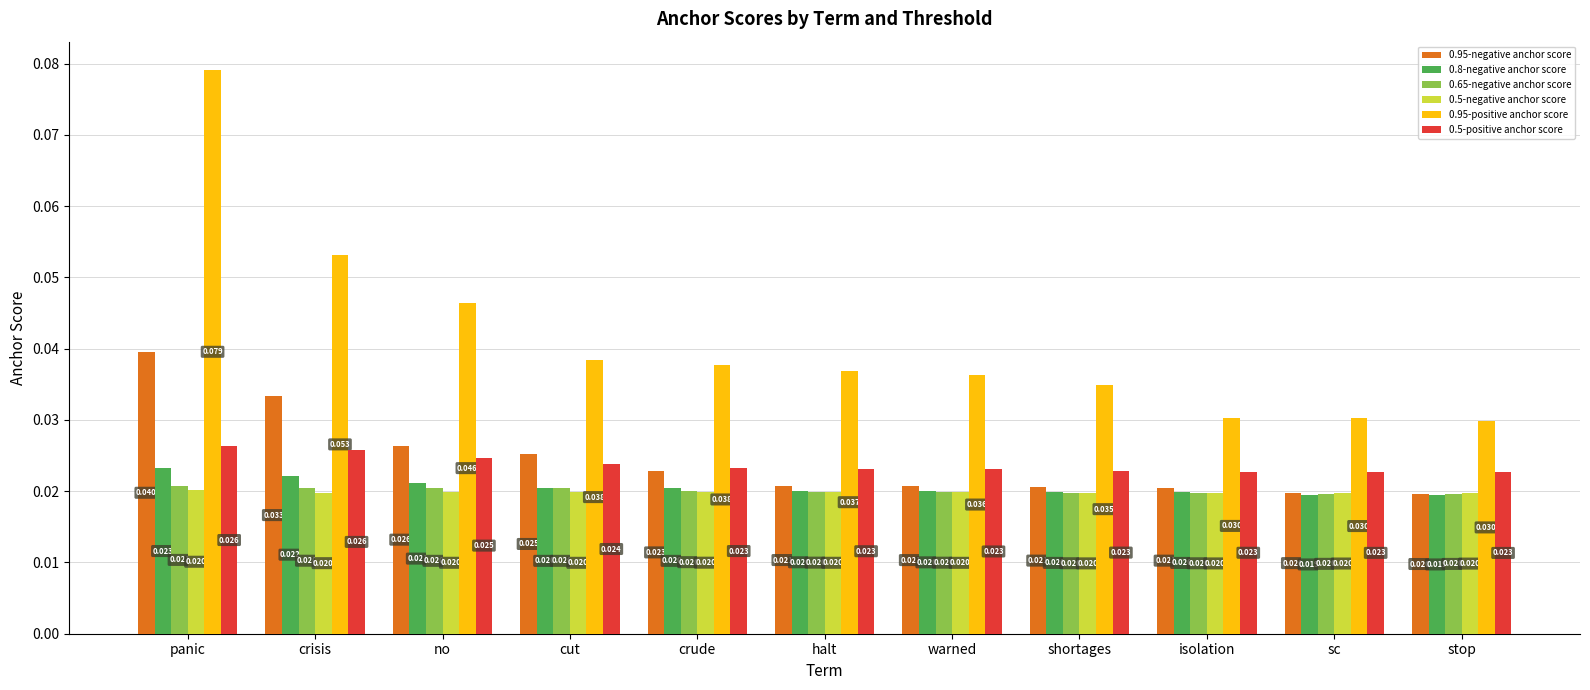

At which category is the sum across all series the highest?

panic